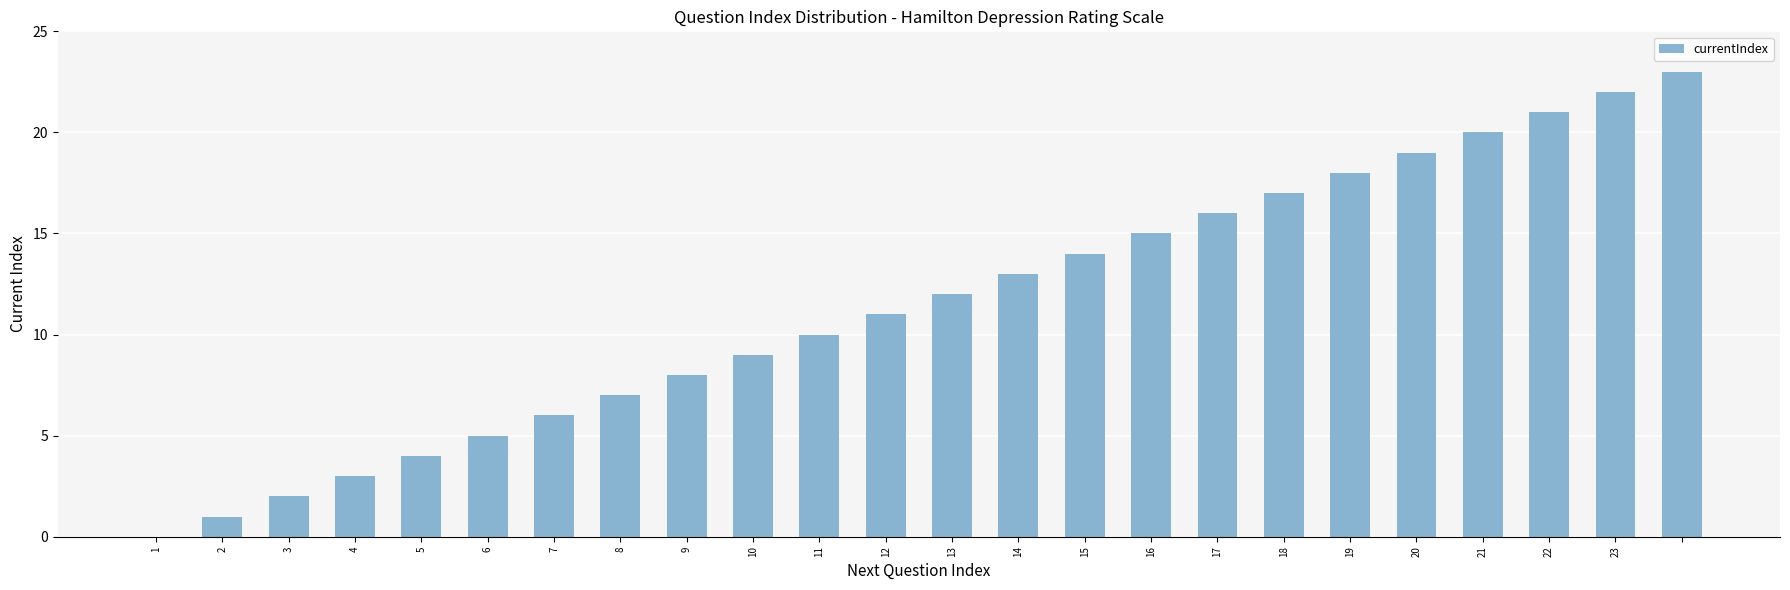

What is the maximum value shown in the chart?

23